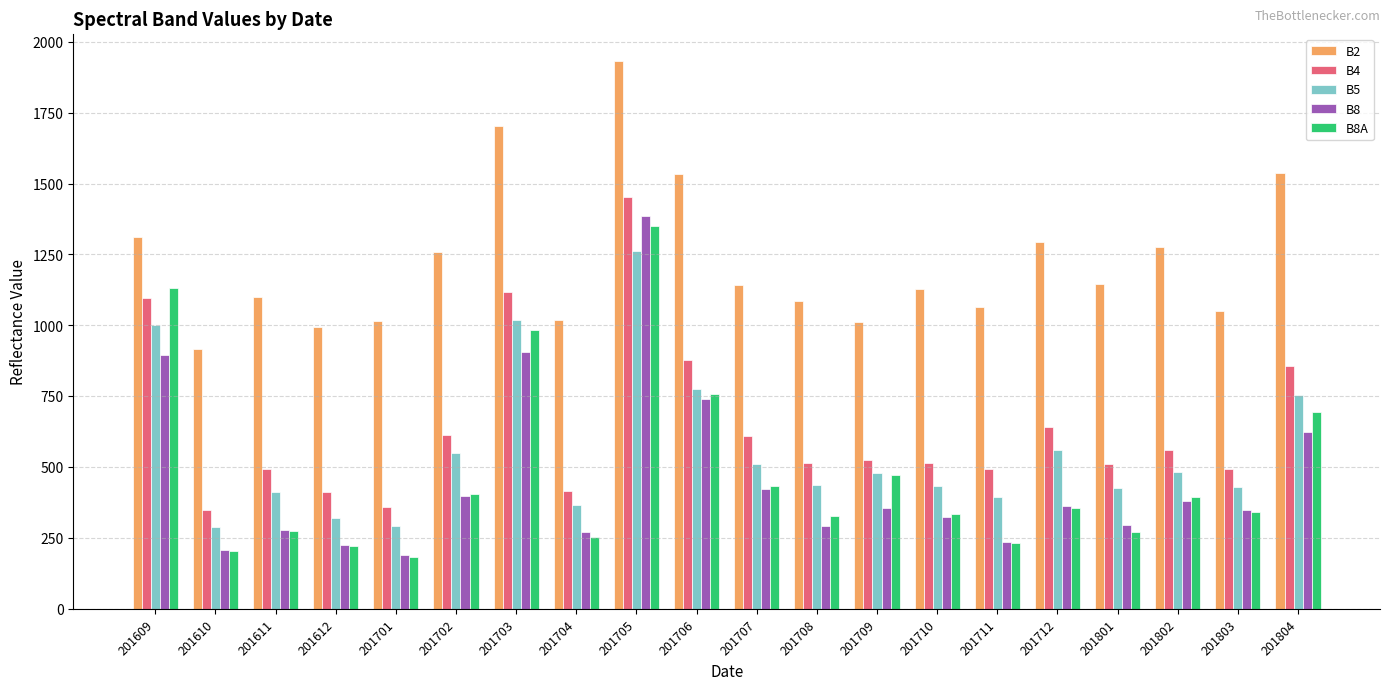

What is the maximum value for B8?

1387